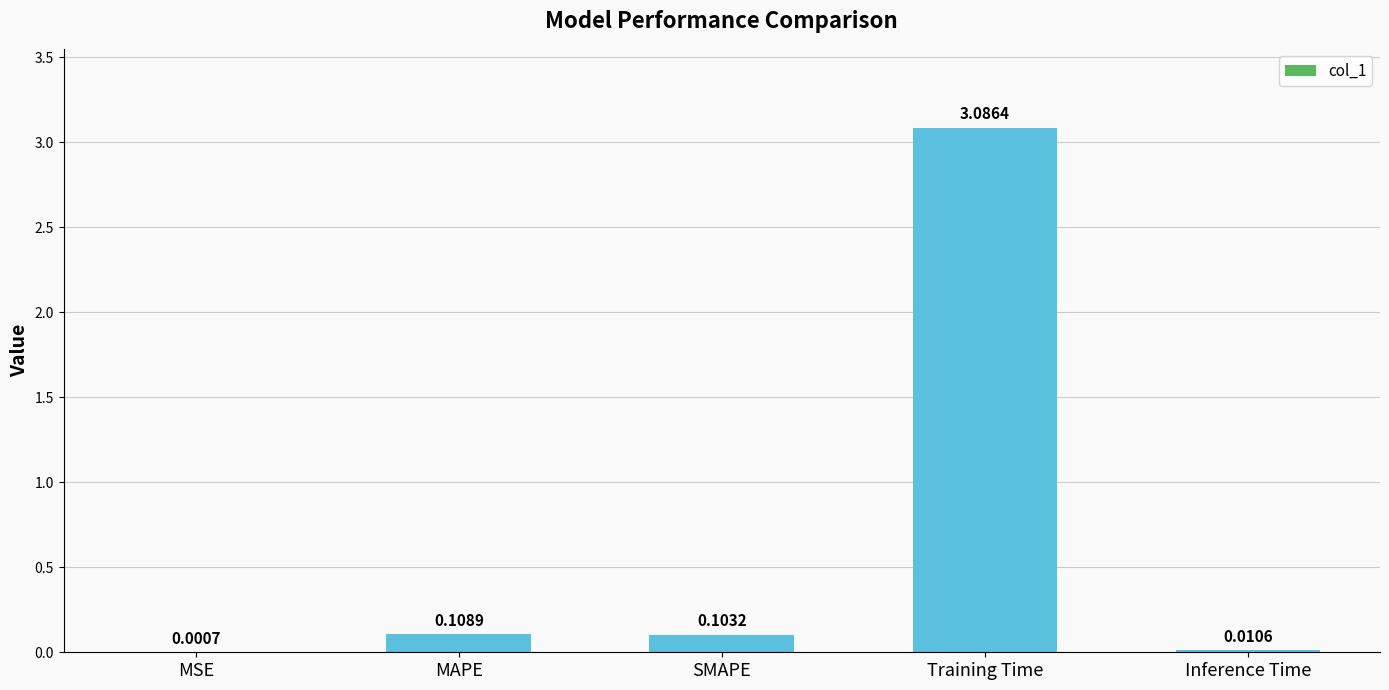

Which label corresponds to the largest value in the chart?

Training Time